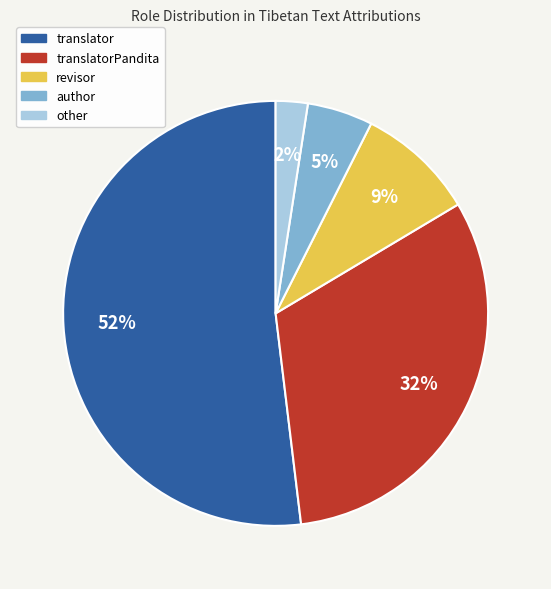

How many slices are in this pie chart?

5